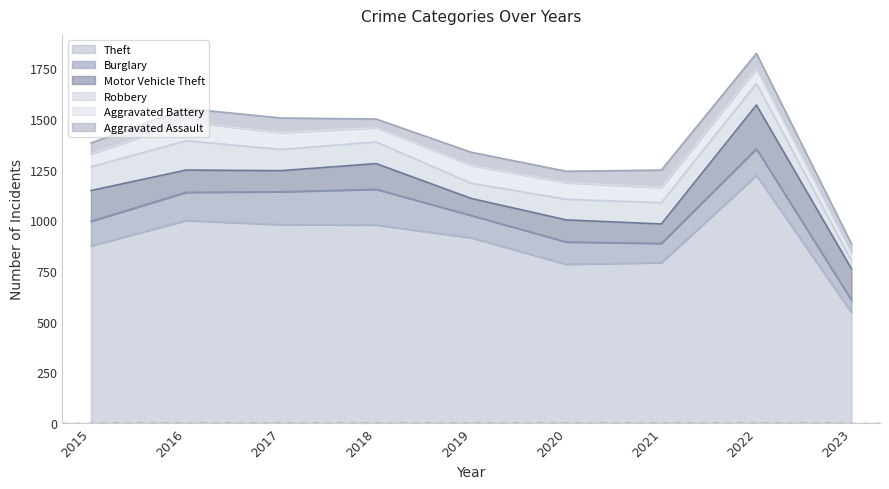

Reading right to left, transcribe all the data shown in this chart.

Theft: 2023=544	2022=1222	2021=791	2020=783	2019=914	2018=977	2017=979	2016=999	2015=874
Burglary: 2023=62	2022=131	2021=95	2020=110	2019=110	2018=176	2017=162	2016=139	2015=121
Motor Vehicle Theft: 2023=155	2022=216	2021=96	2020=109	2019=84	2018=127	2017=104	2016=110	2015=152
Robbery: 2023=40	2022=107	2021=105	2020=102	2019=75	2018=107	2017=105	2016=145	2015=117
Aggravated Battery: 2023=36	2022=71	2021=75	2020=82	2019=88	2018=70	2017=83	2016=93	2015=64
Aggravated Assault: 2023=47	2022=77	2021=86	2020=56	2019=65	2018=43	2017=72	2016=66	2015=54